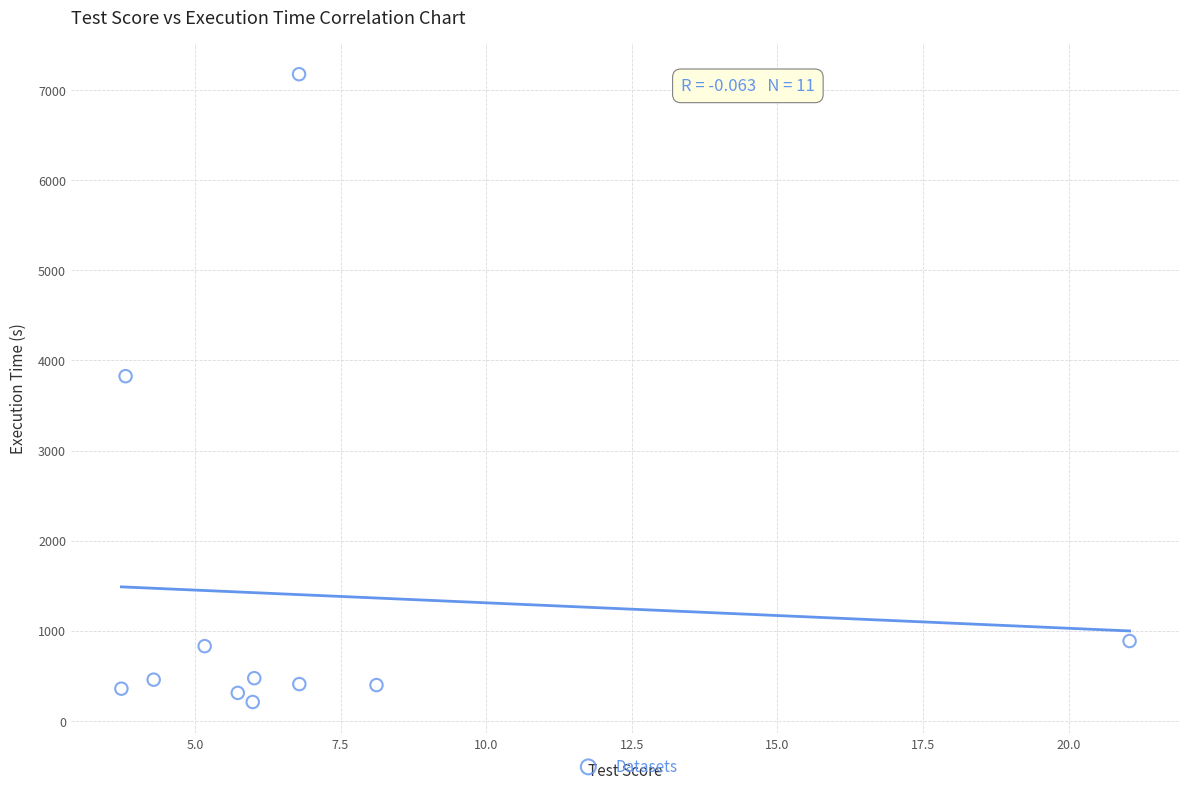

What Y value in the scatter plot is closest to 3692?

3824.9